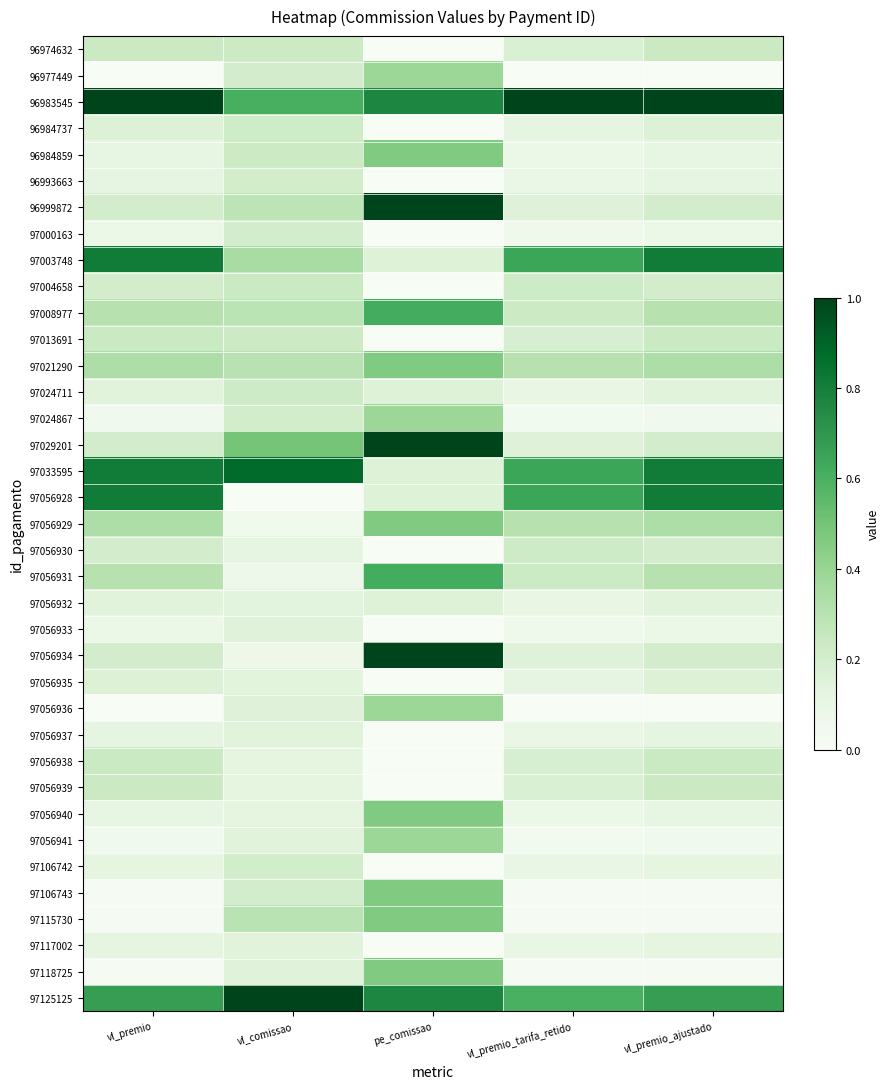

At which category is the sum across all series the highest?

pe_comissao